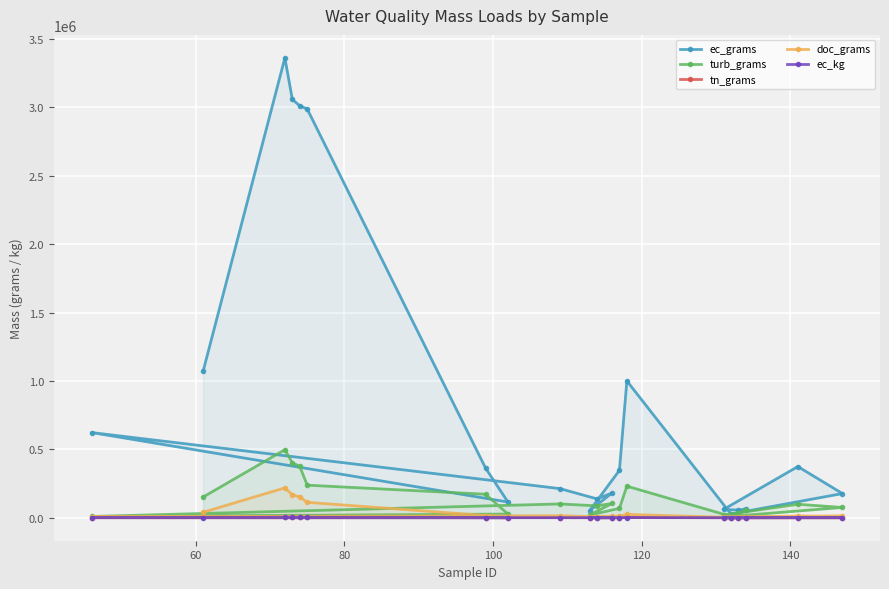

How many lines are shown in the chart?

5